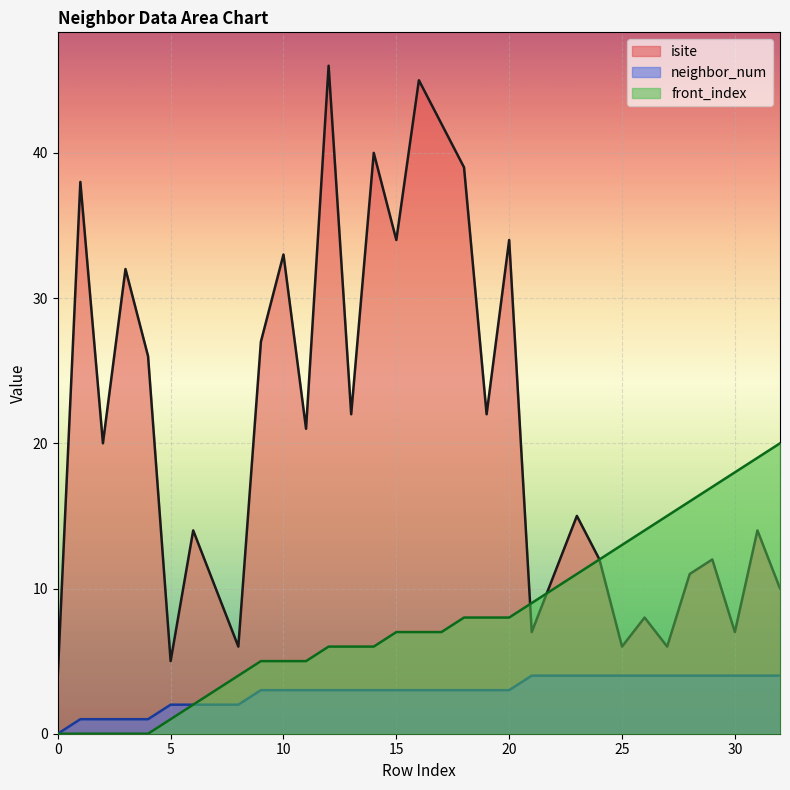

The isite series shows 36 at 19. True or false?

False